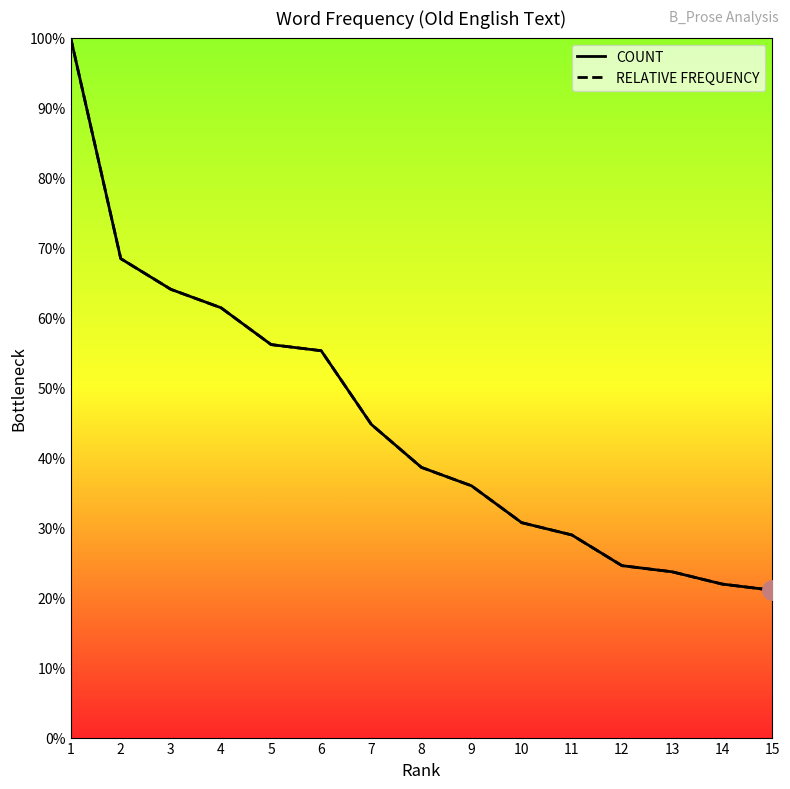

What is the average value of the COUNT series?

45.0